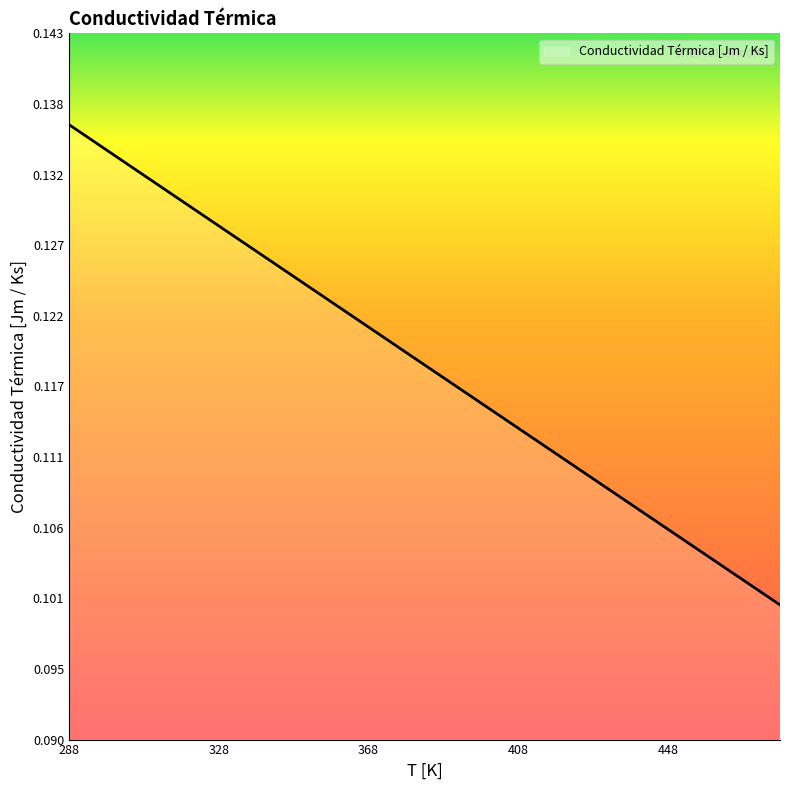

List the labels in order of value, smallest first.

478, 468, 458, 448, 438, 428, 418, 408, 398, 388, 378, 368, 358, 348, 338, 328, 318, 308, 298, 288